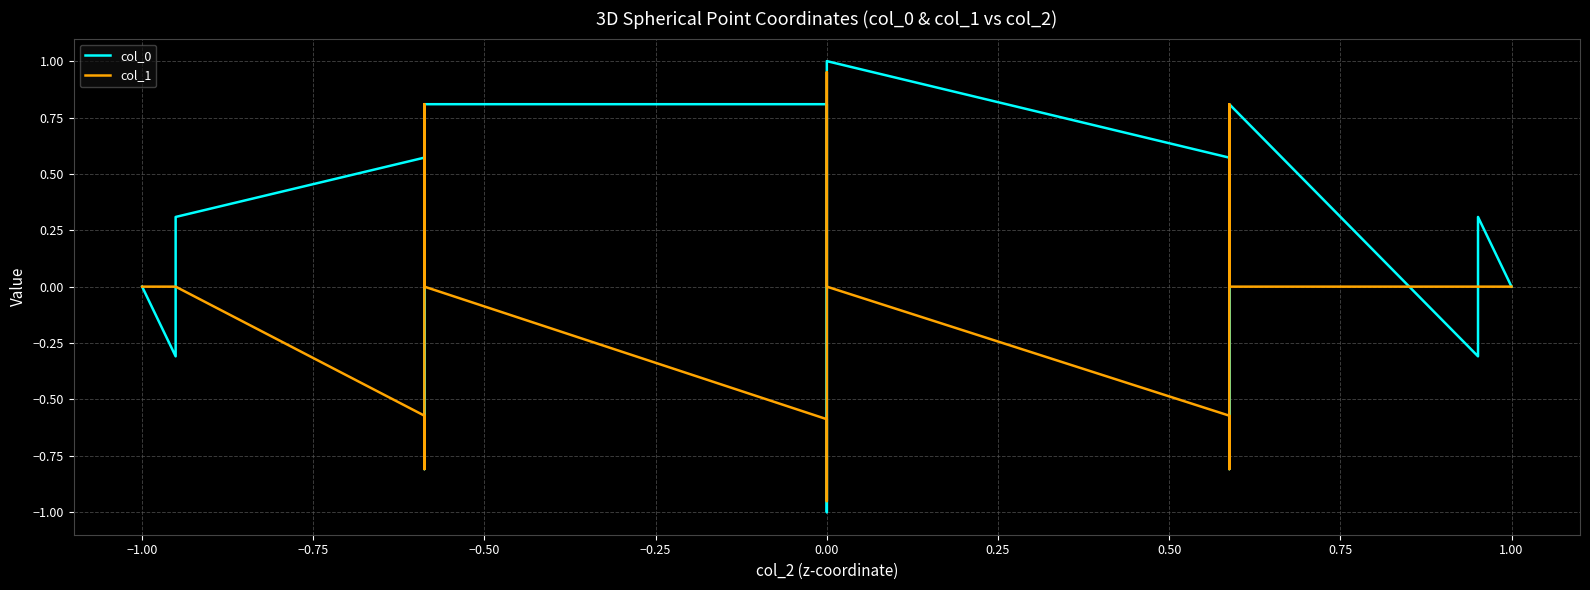

True or false: col_0 has more than 1 interior local peaks.

True